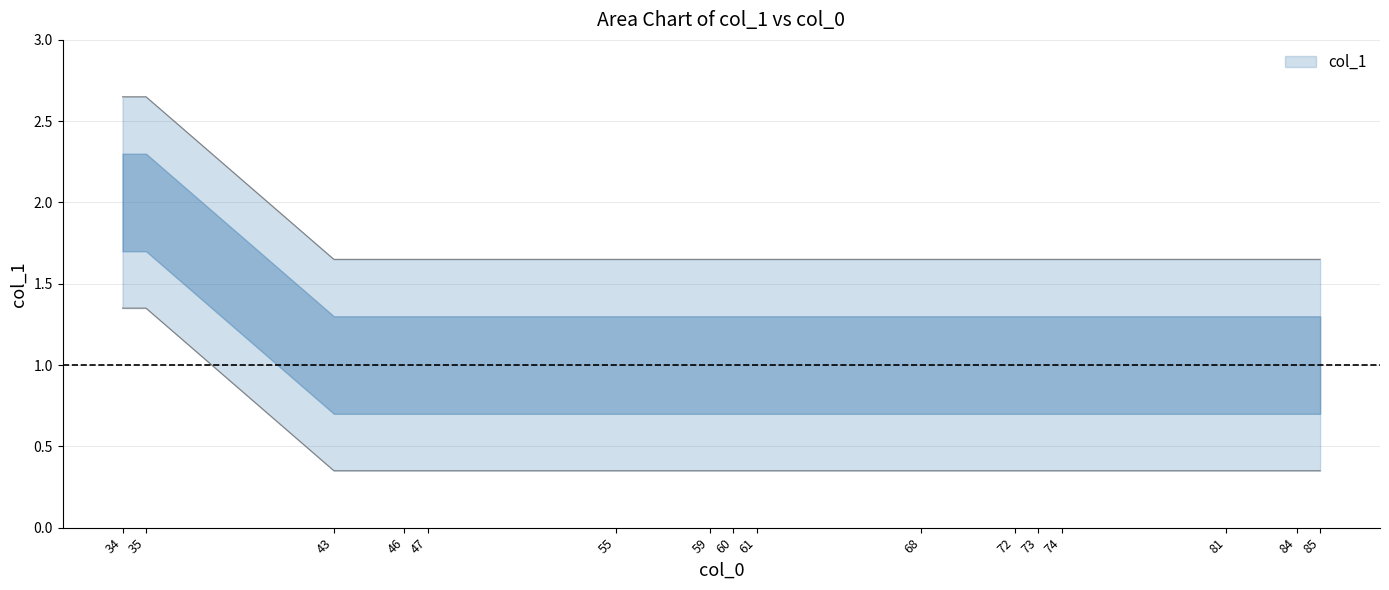

Does the chart display data point markers on the line(s)?

No